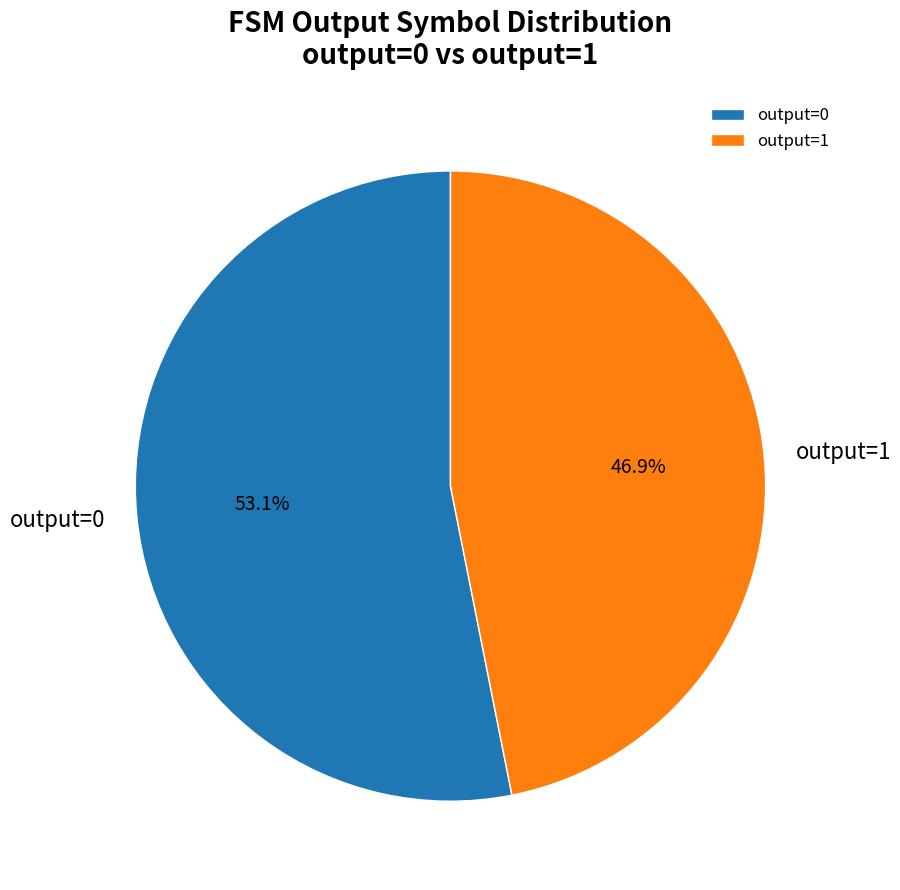

Is the sum of output=1 and output=0 greater than half?

Yes